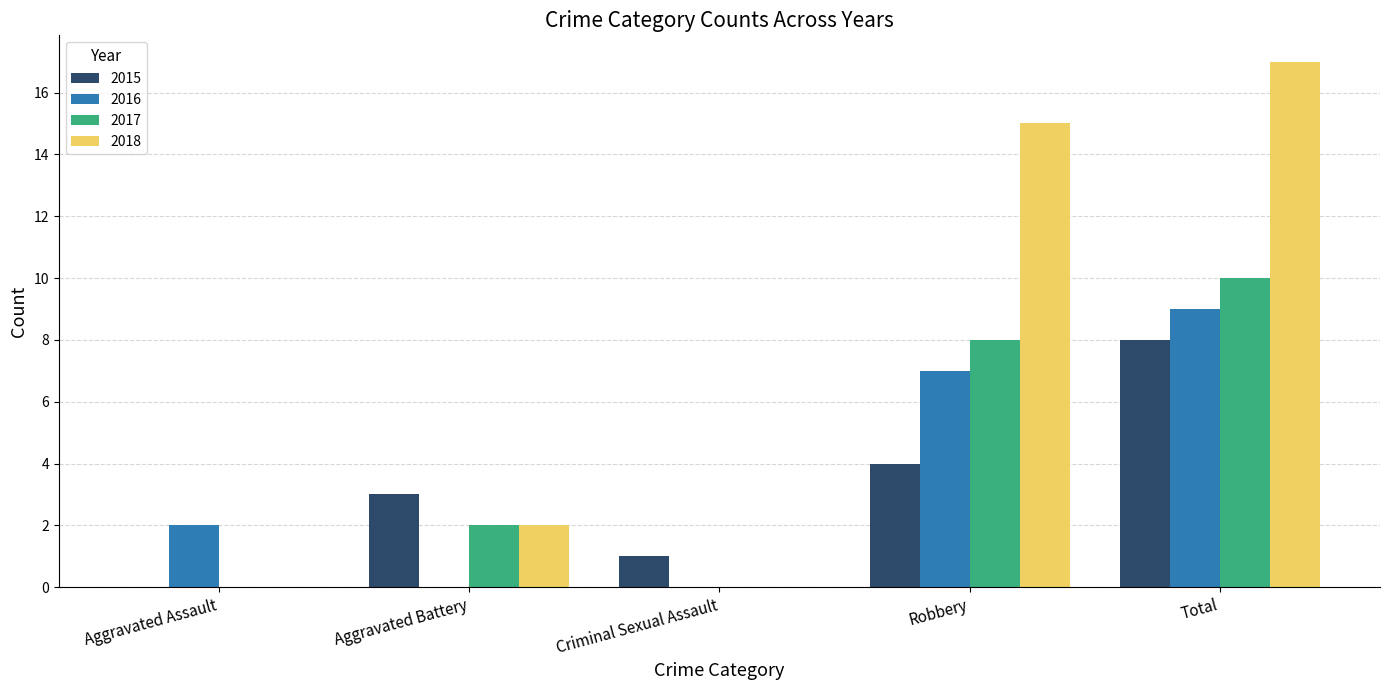

Reading left to right, extract all data points from this chart.

2015: 0	3	1	4	8
2016: 2	0	0	7	9
2017: 0	2	0	8	10
2018: 0	2	0	15	17